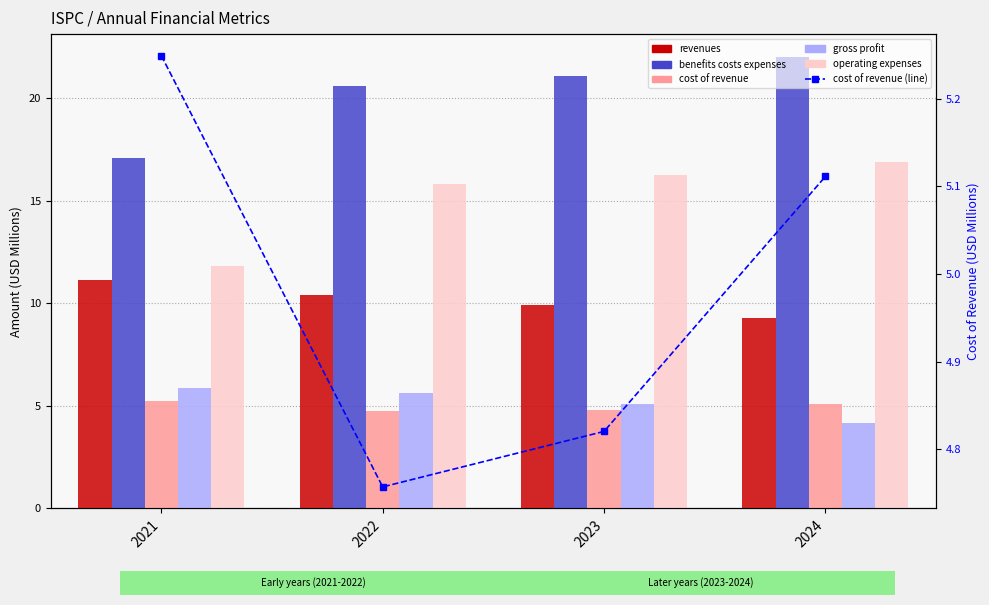

What is the average value of the cost of revenue (line) series?

5.0